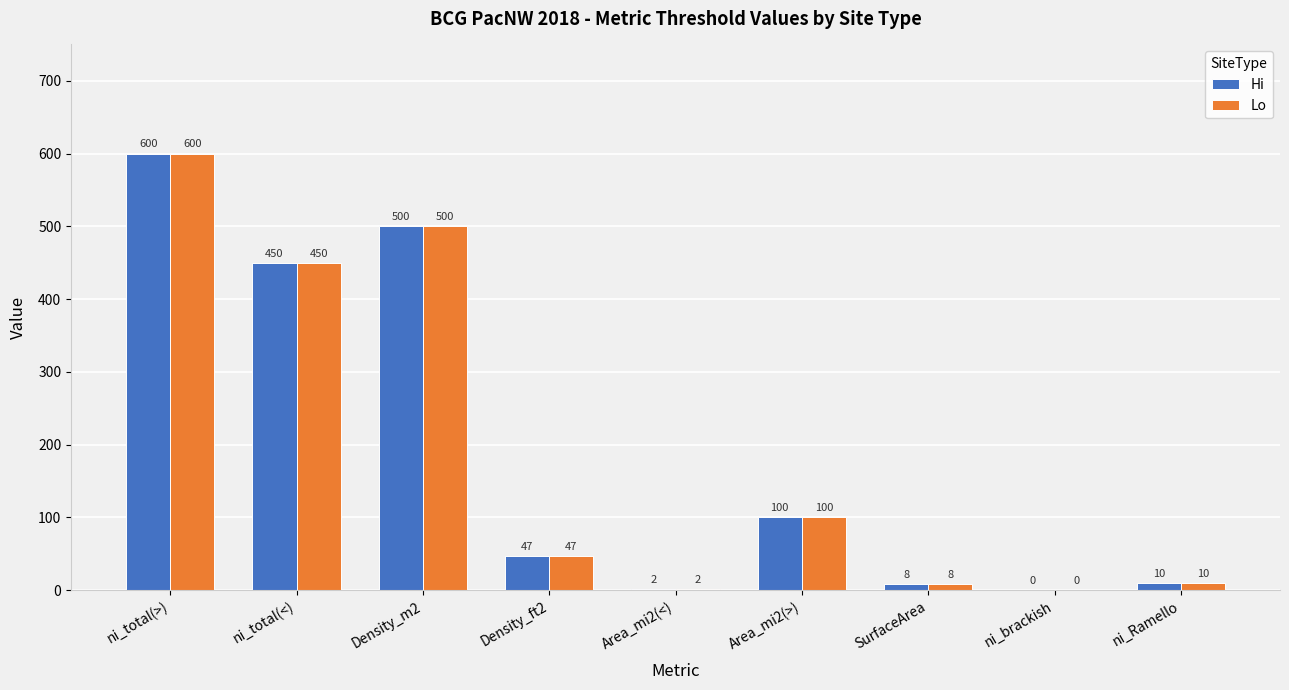

Which category has the highest value in the Hi series?

ni_total(>)